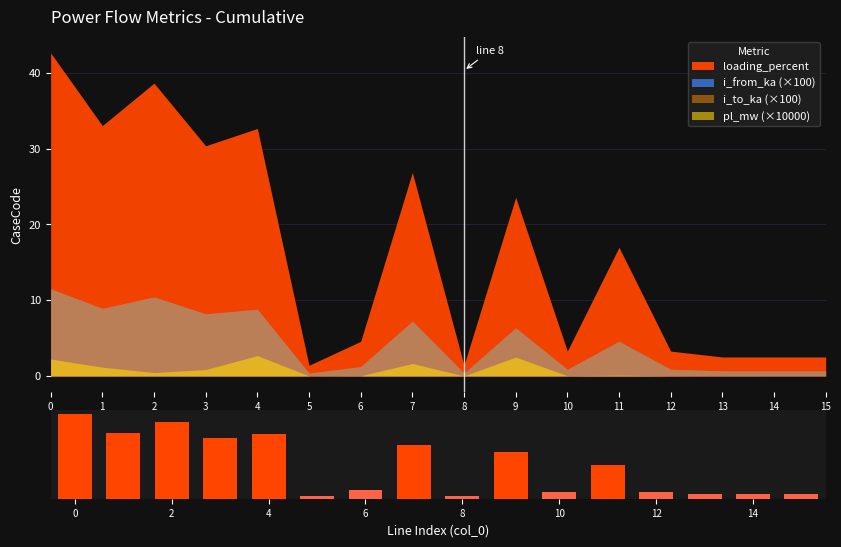

Reading left to right, transcribe all the data shown in this chart.

42.6	33.0	38.6	30.4	32.7	1.4	4.6	26.9	1.4	23.6	3.3	17.0	3.3	2.5	2.5	2.5